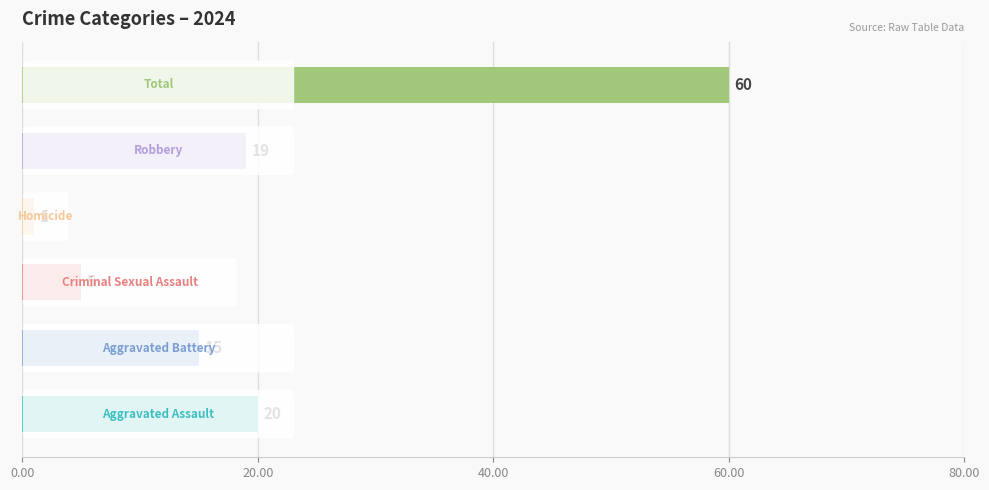

What is the difference between the maximum and minimum values?

59